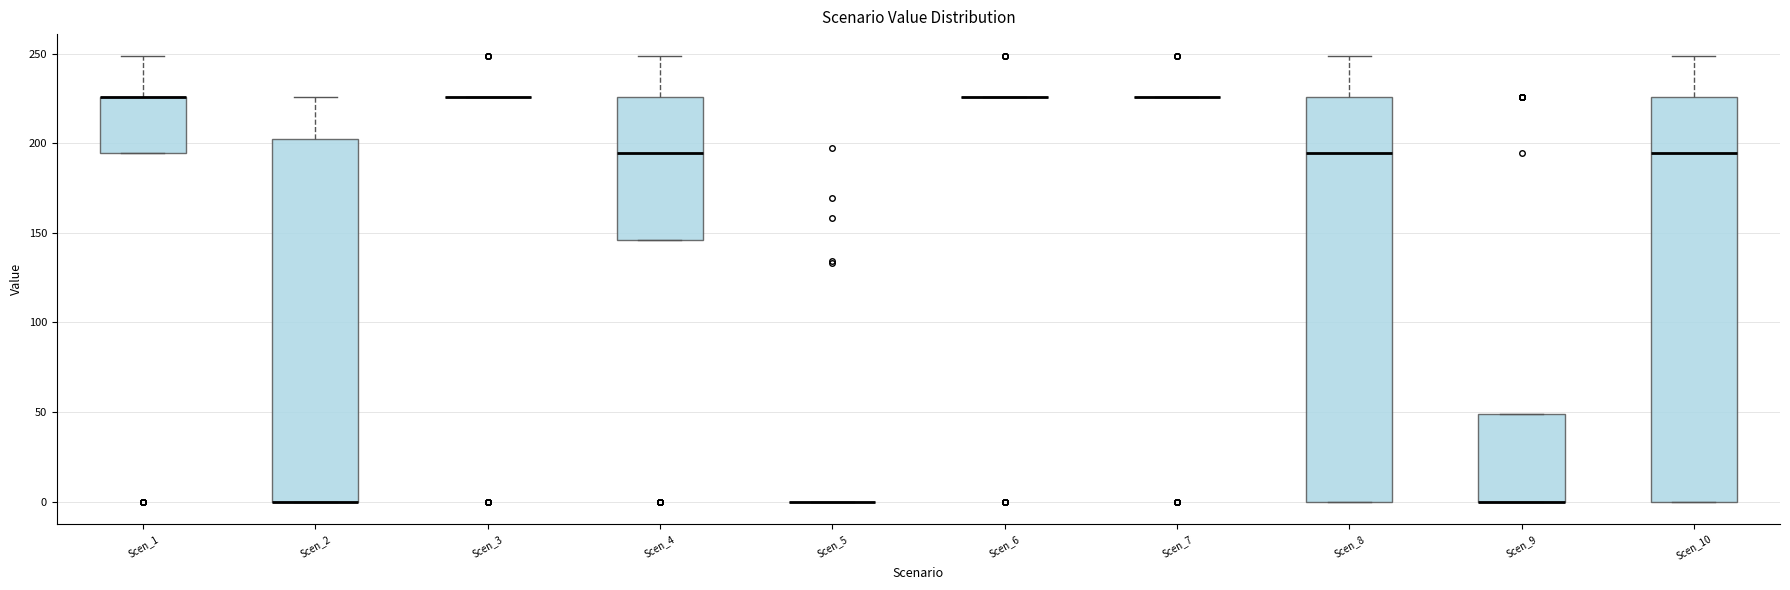

Reading left to right, transcribe this box plot: for each box, give where its median line is, the range the box spans, and where its two whiskers end, as read against the y-axis. The values are not printed on the chart, so give them approximately, as read against the axis.

Scen_1: median 225 (drawn on the box's upper edge), box 195 to 225, whiskers 195 to 250
Scen_2: median 0 (drawn on the box's lower edge), box 0 to 200, whiskers 0 to 225
Scen_3: box collapsed to a line at 225, whiskers 225 to 225
Scen_4: median 195, box 145 to 225, whiskers 145 to 250
Scen_5: box collapsed to a line at 0, whiskers 0 to 0
Scen_6: box collapsed to a line at 225, whiskers 225 to 225
Scen_7: box collapsed to a line at 225, whiskers 225 to 225
Scen_8: median 195, box 0 to 225, whiskers 0 to 250
Scen_9: median 0 (drawn on the box's lower edge), box 0 to 50, whiskers 0 to 50
Scen_10: median 195, box 0 to 225, whiskers 0 to 250